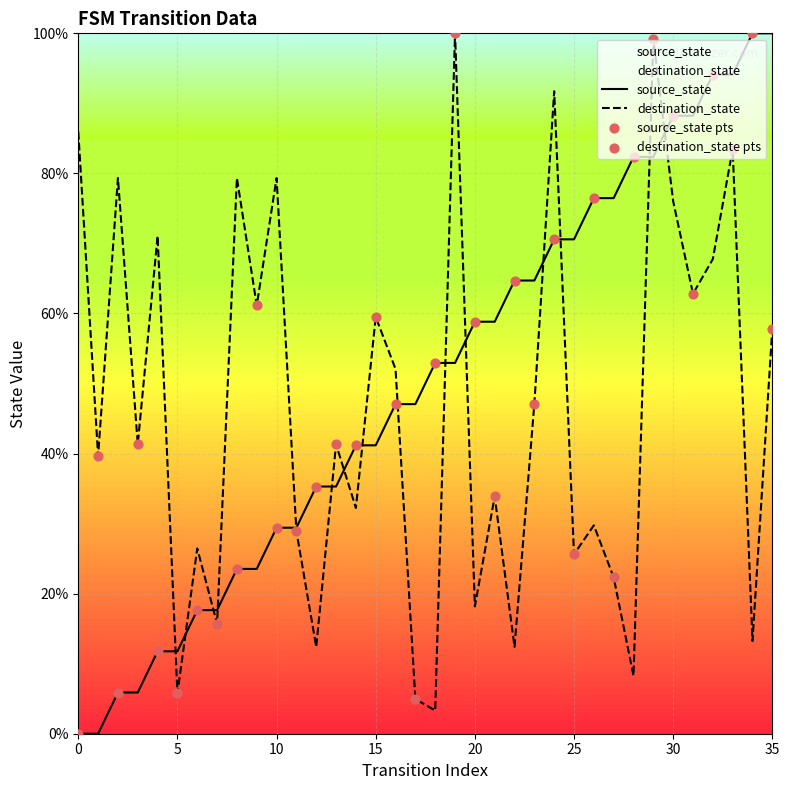

At which category is the sum across all series the highest?

29